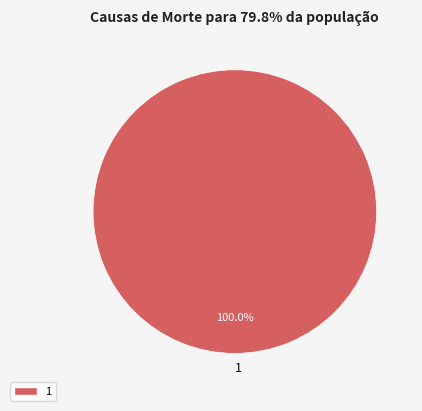

The 1 slice represents 100% of the pie. True or false?

True